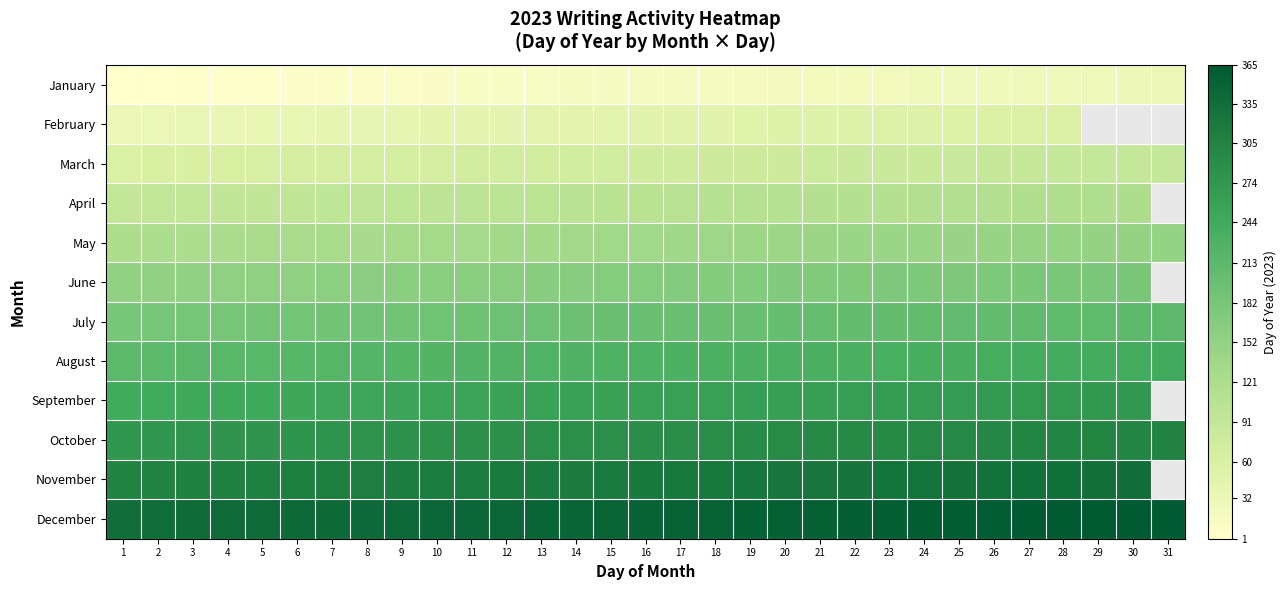

True or false: April has a value of 99.0 at 9.

True